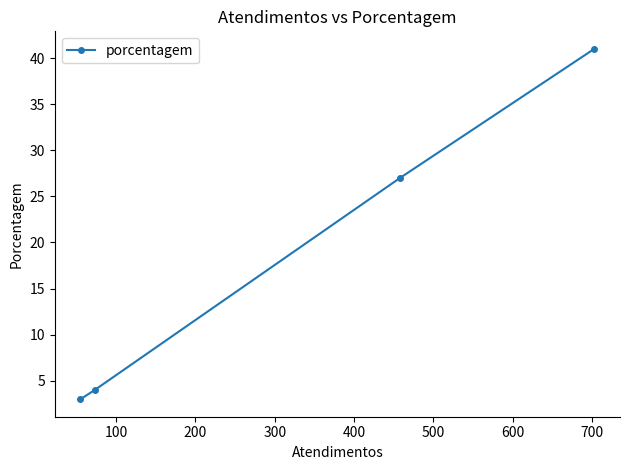

What is the average value?

19